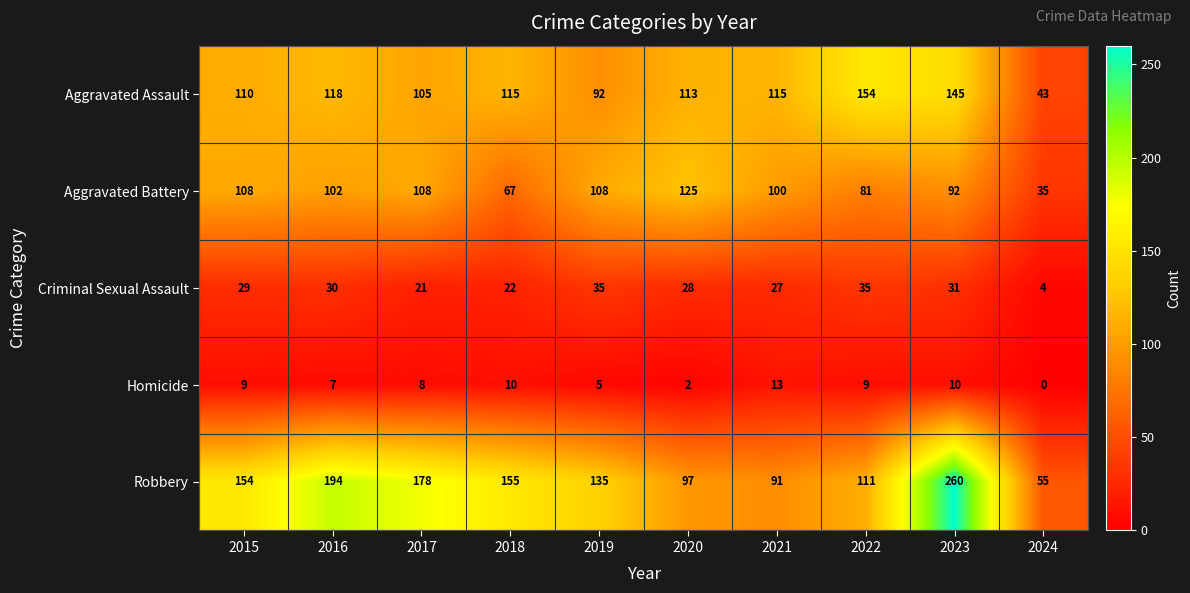

The Robbery series shows 396 at 2023. True or false?

False